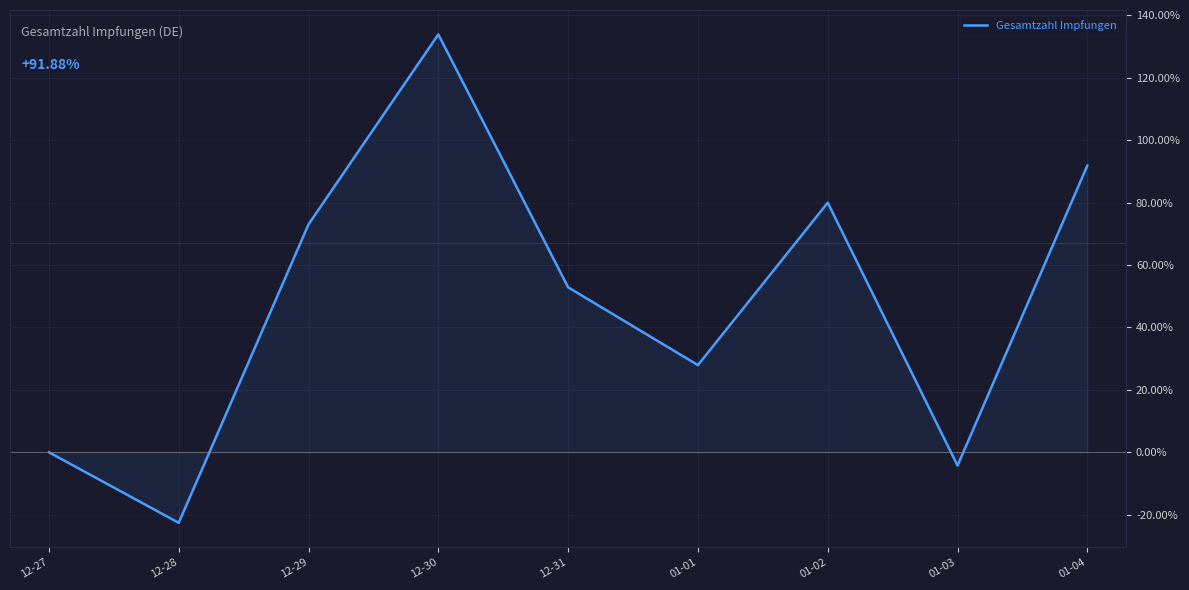

What is the smallest value displayed?

-22.6